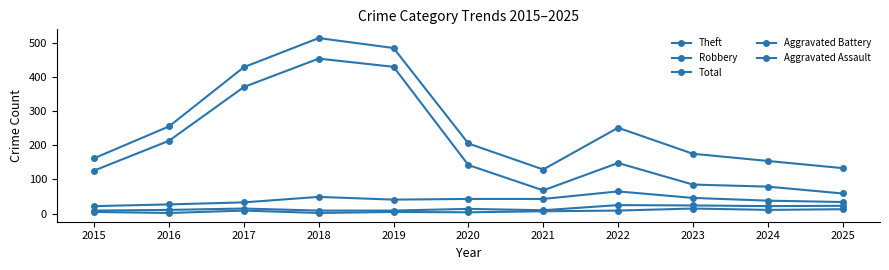

Reading right to left, list all the values displayed in this chart.

Theft: 59	79	85	148	68	142	429	453	370	213	126
Robbery: 34	38	46	65	43	43	41	49	33	27	22
Total: 133	154	175	251	129	205	484	513	428	255	162
Aggravated Battery: 23	22	24	25	10	14	9	9	15	11	9
Aggravated Assault: 13	11	15	9	7	4	5	2	9	2	5